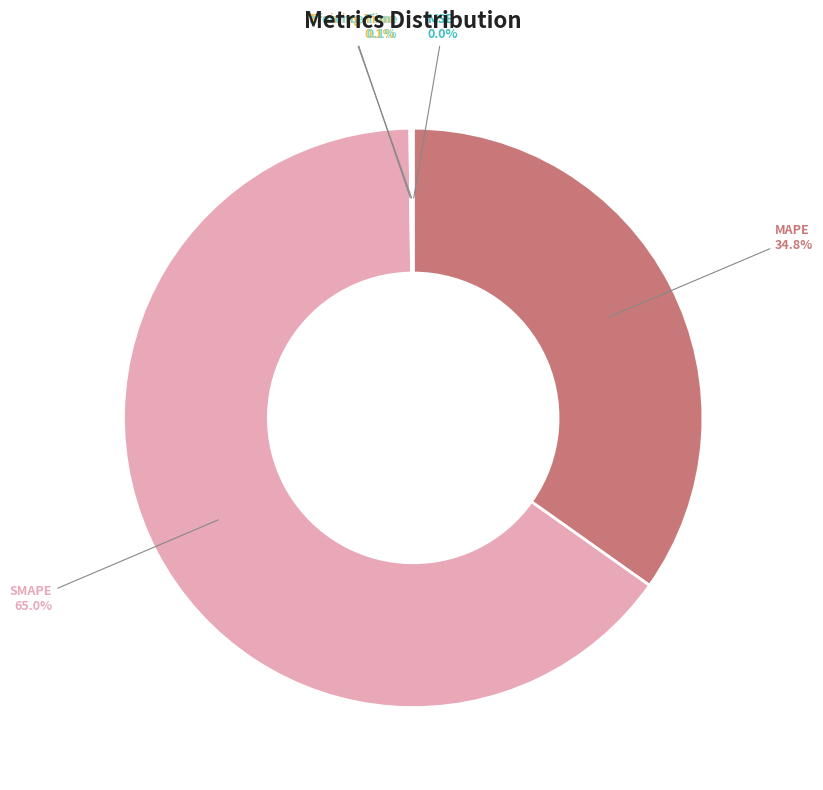

Is there a majority slice in this chart?

Yes